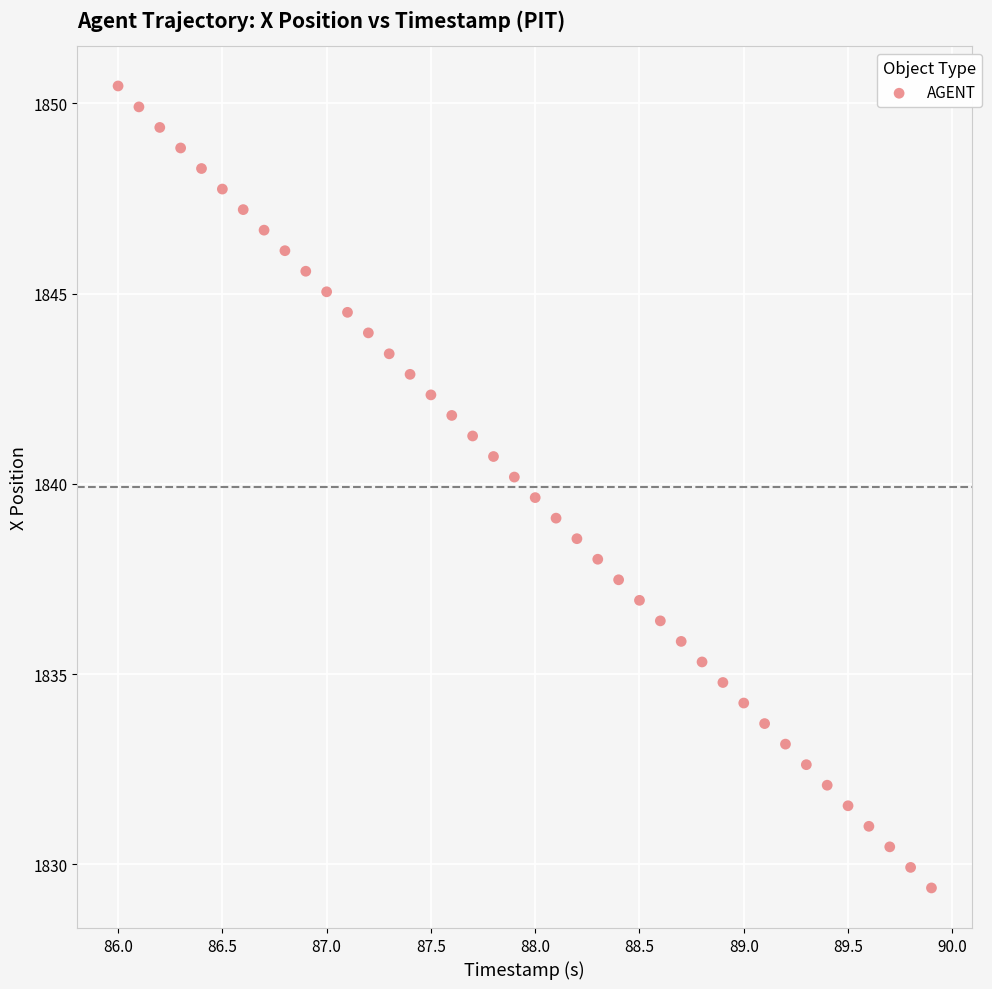

What is the range of X values (max minus min)?

3.9